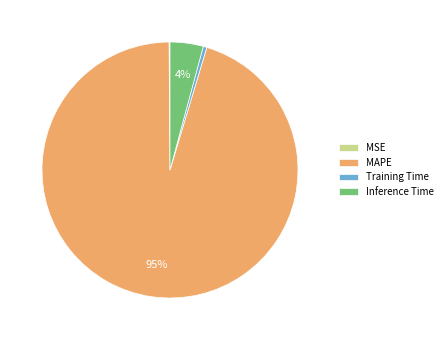

Do Training Time and Inference Time together represent more than half of the pie?

No